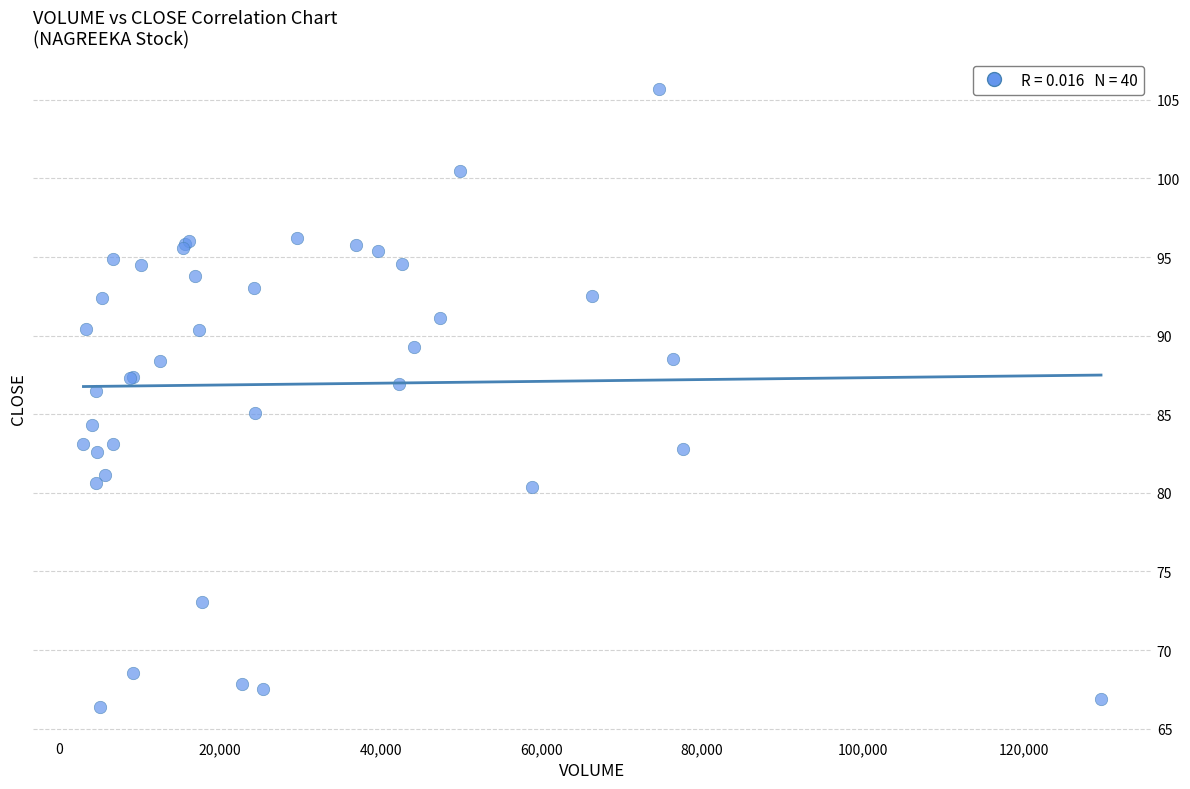

What Y value in the scatter plot is closest to 86?

86.5